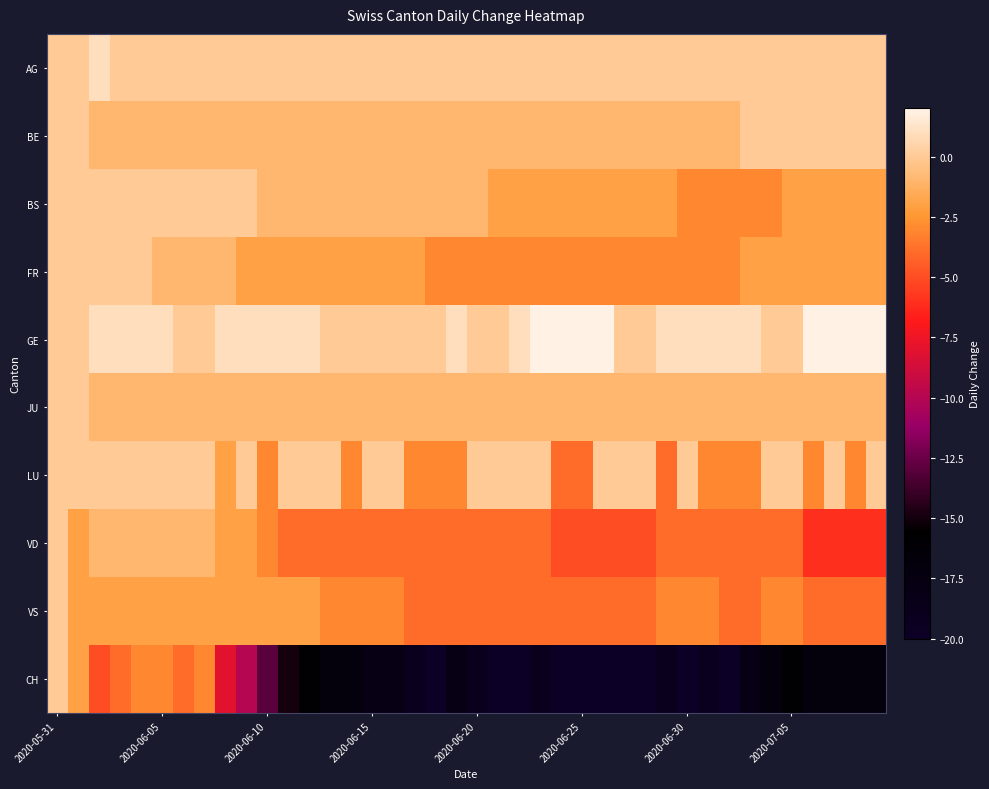

At how many categories does at least one series exceed -12?

40